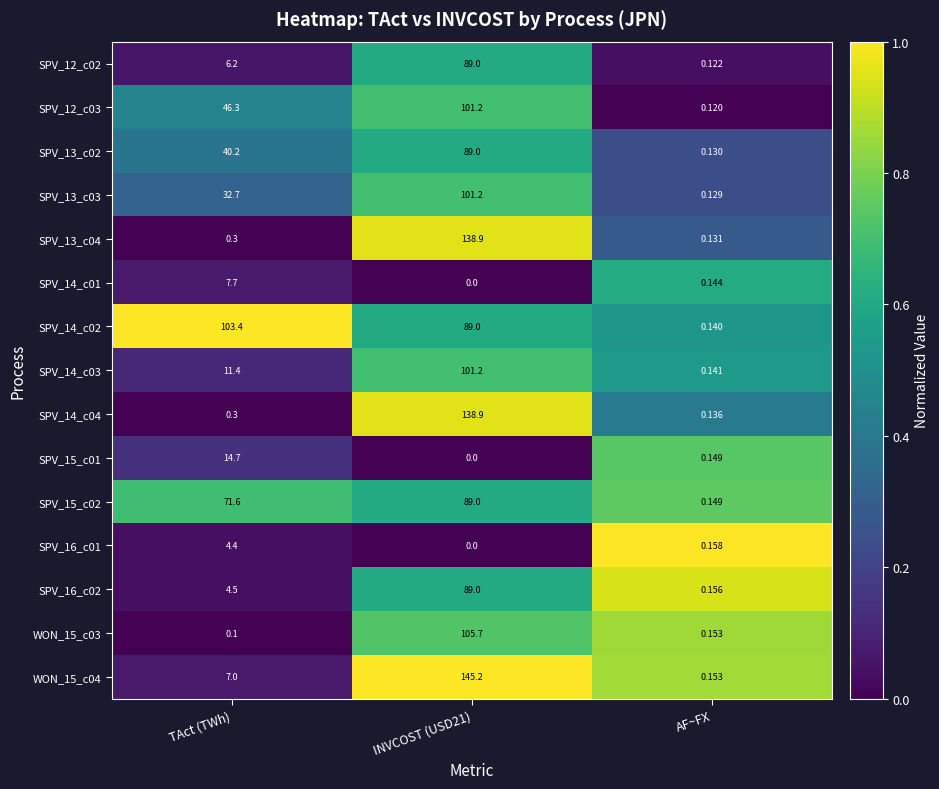

Is the value of WON_15_c04 at TAct (TWh) greater than the value of SPV_12_c02 at INVCOST (USD21)?

No